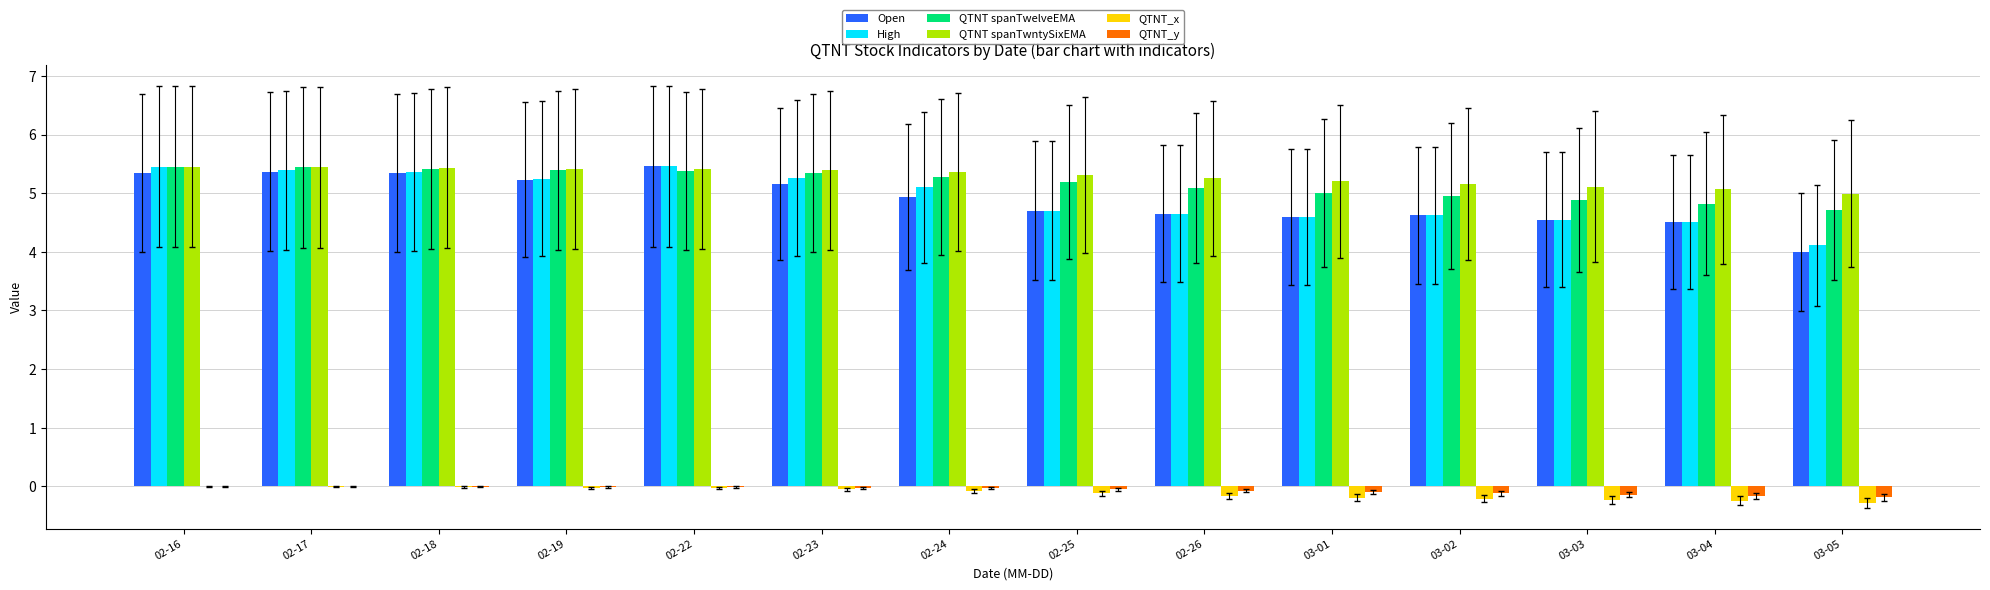

What are all the series names shown in the legend?

Open, High, QTNT spanTwelveEMA, QTNT spanTwntySixEMA, QTNT_x, QTNT_y